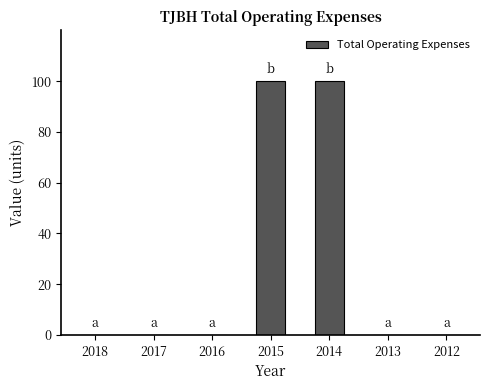

What is the maximum value shown in the chart?

100